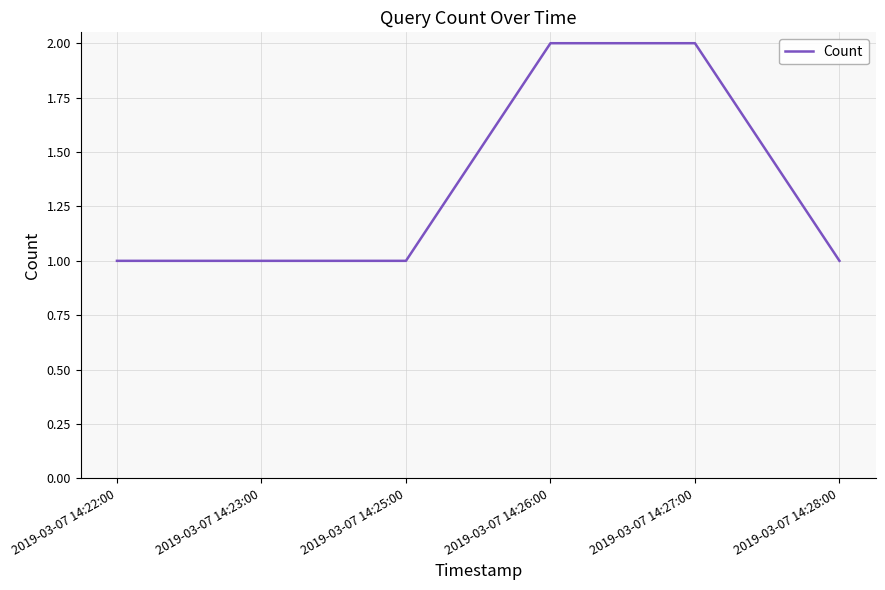

What is the difference between the maximum and minimum values?

1